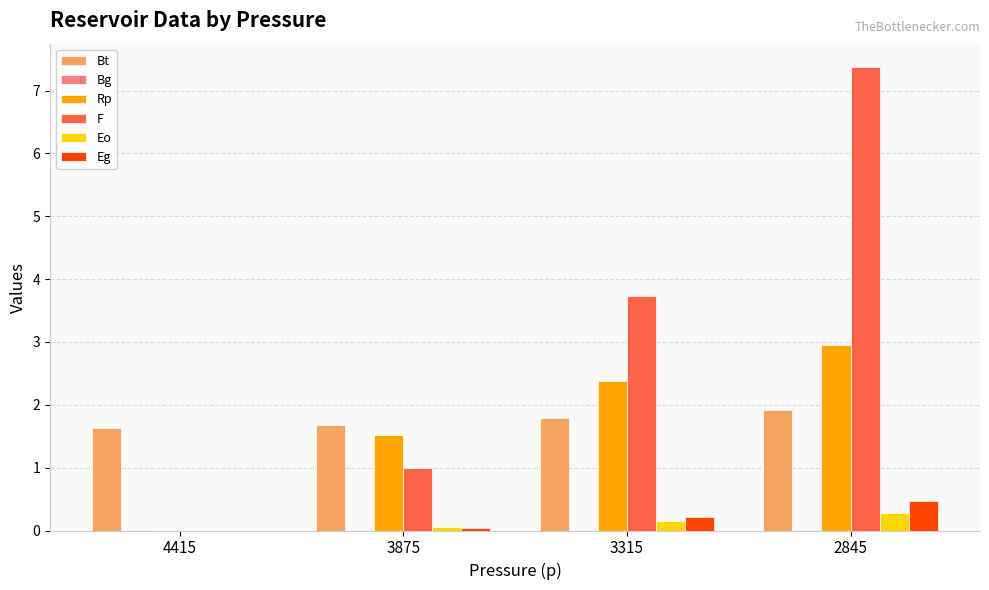

What is the greatest value displayed?

7.4